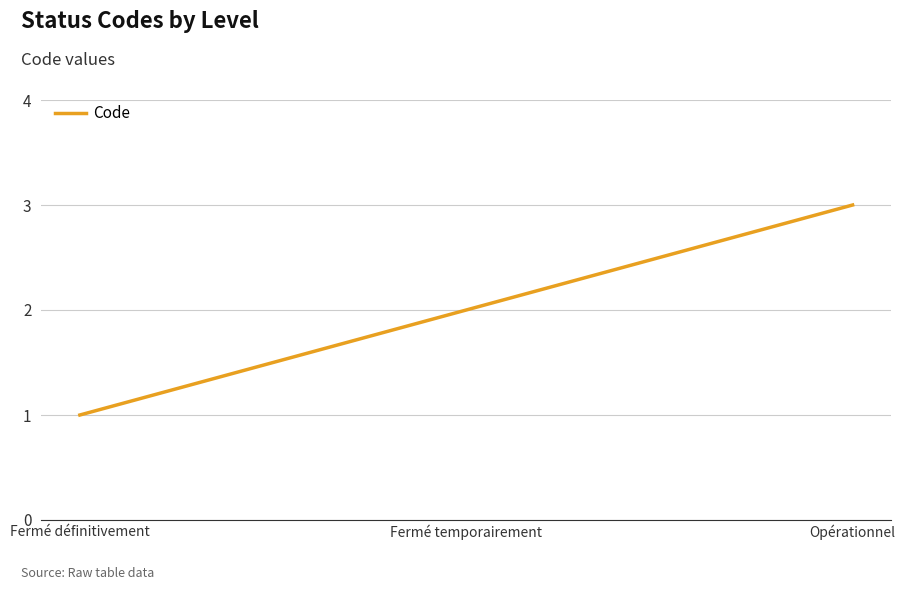

What is the greatest value displayed?

3